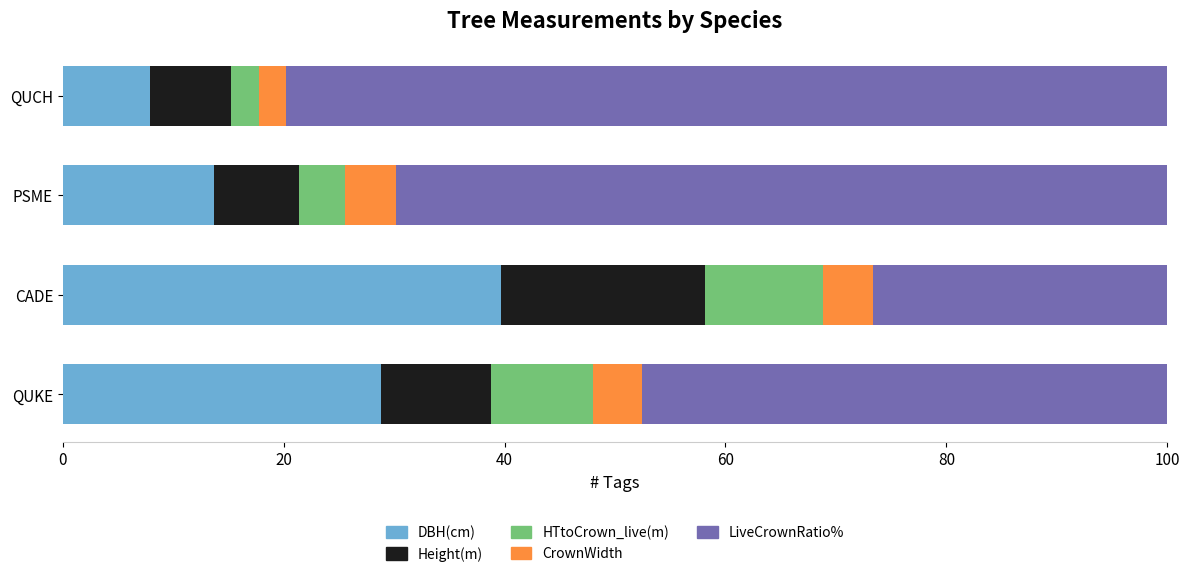

What is the lowest value of the DBH(cm) series?

7.9